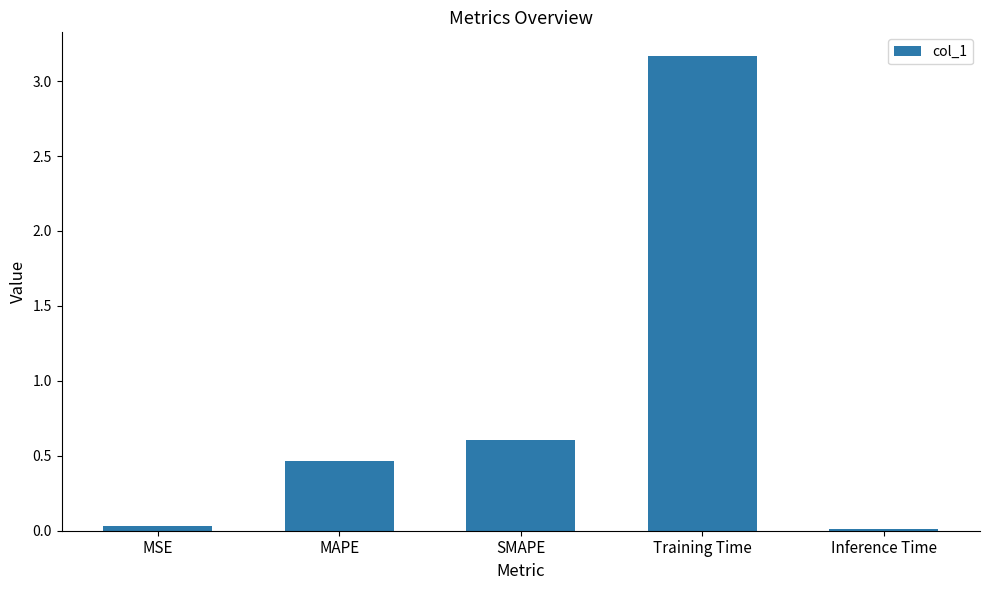

What is the average value?

0.9